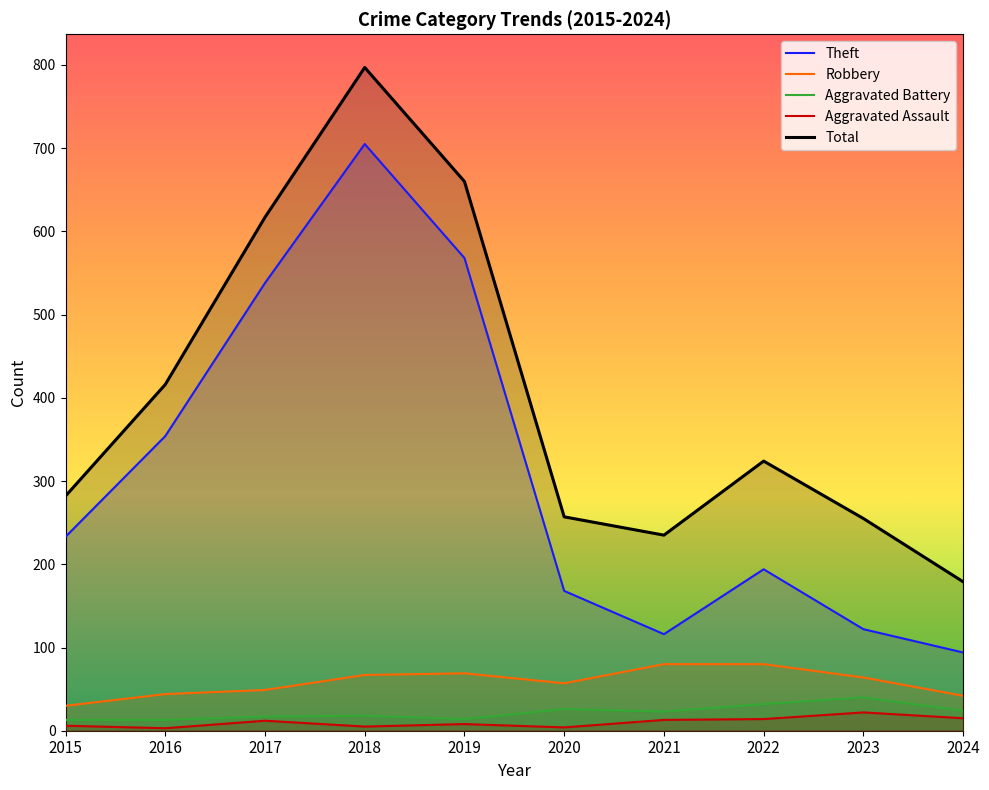

What are all the series names shown in the legend?

Theft, Robbery, Aggravated Battery, Aggravated Assault, Total